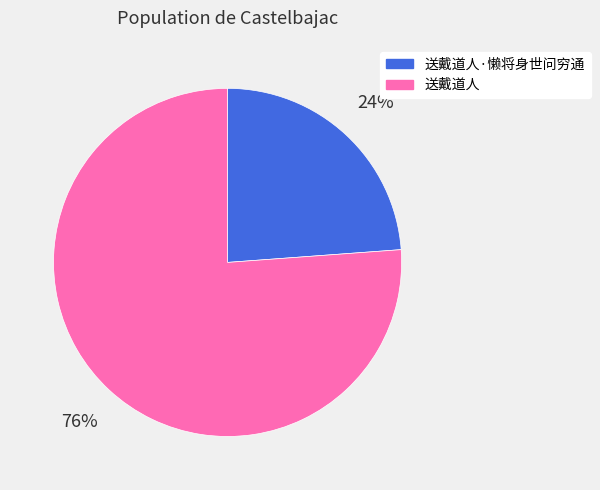

Approximately how many times larger is the value at 送戴道人·懒将身世问穷通 compared to 送戴道人?

0.3